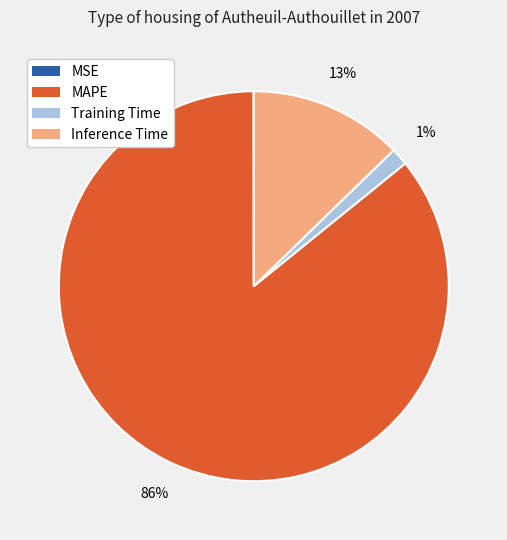

Which slice is the largest?

MAPE